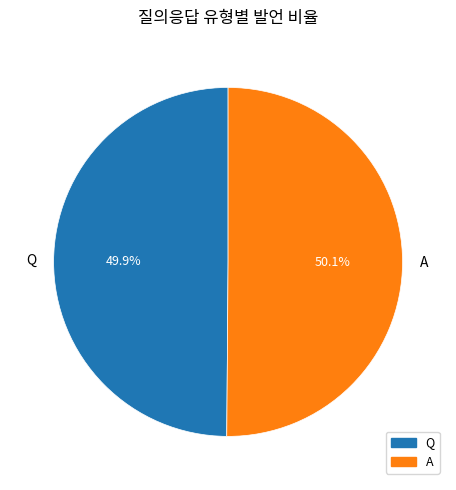

Count the number of slices in the pie.

2